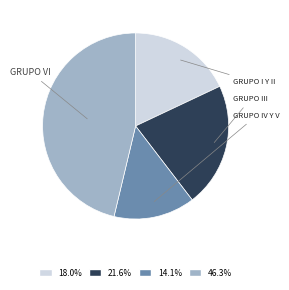

Is there any slice that represents more than half of the pie?

No